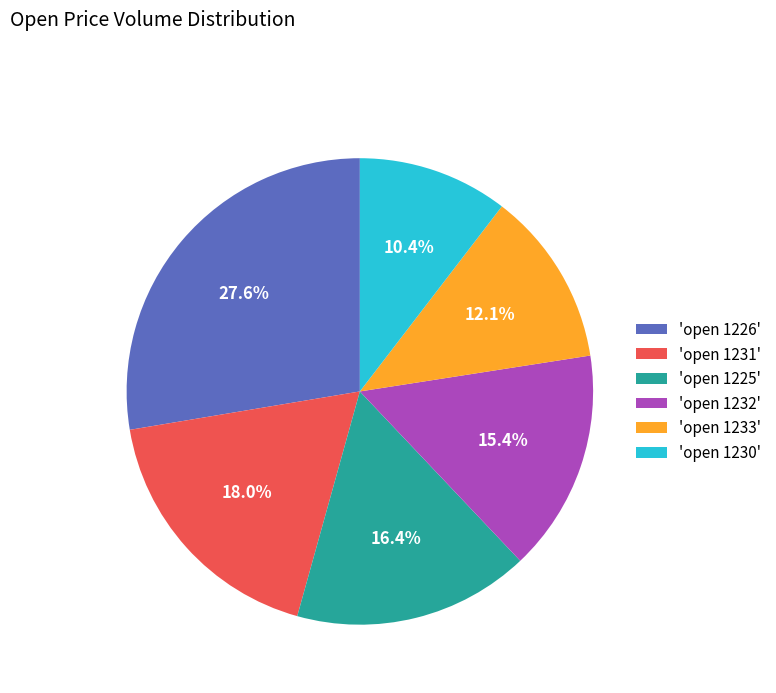

What is the largest slice in the pie chart?

'open 1226'